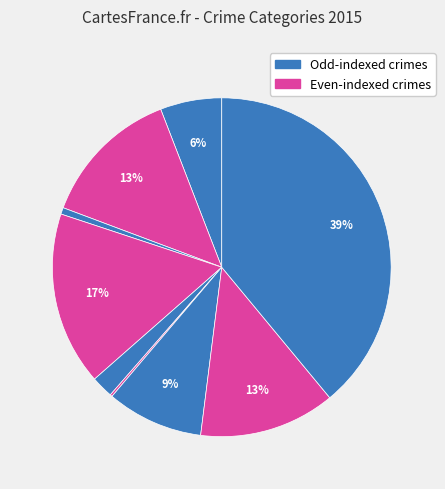

How many slices are in this pie chart?

9